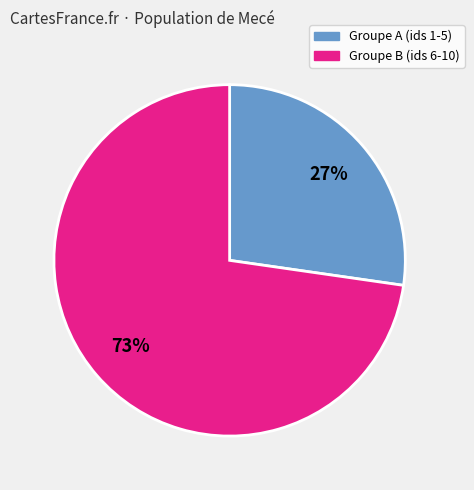

To the nearest percent, what is the average slice percentage?

50%